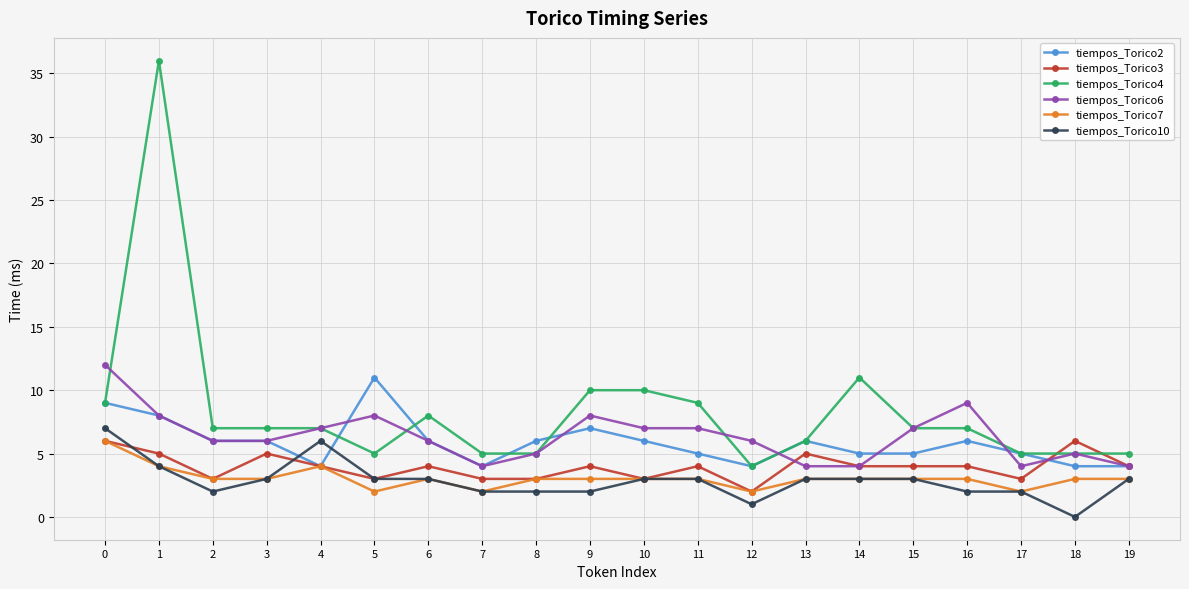

True or false: tiempos_Torico2 has more than 2 points higher than both neighbors.

True